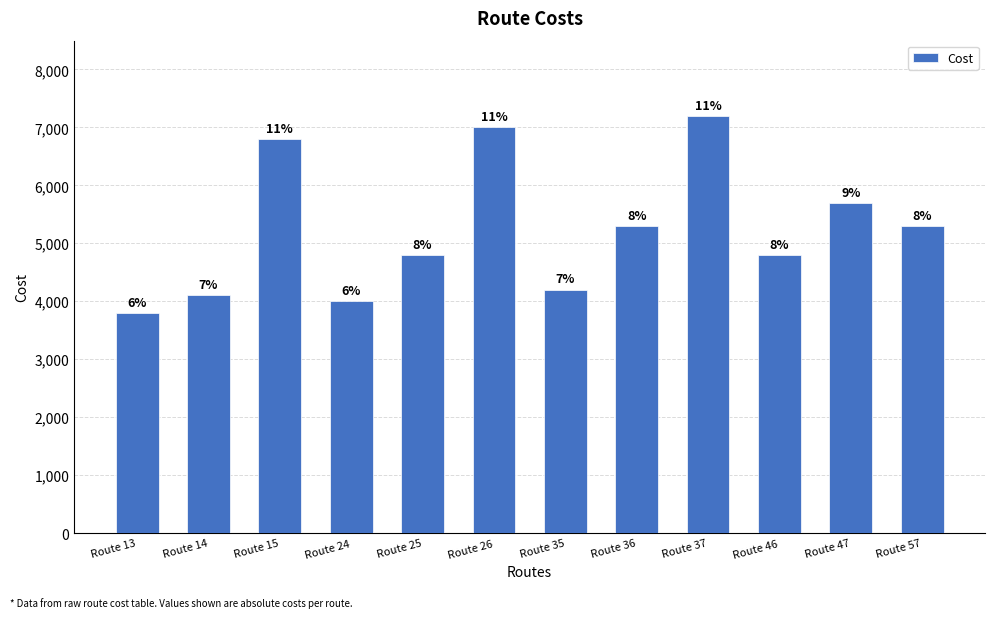

Reading left to right, transcribe all the data shown in this chart.

Route 13=3800	Route 14=4100	Route 15=6800	Route 24=4000	Route 25=4800	Route 26=7000	Route 35=4200	Route 36=5300	Route 37=7200	Route 46=4800	Route 47=5700	Route 57=5300